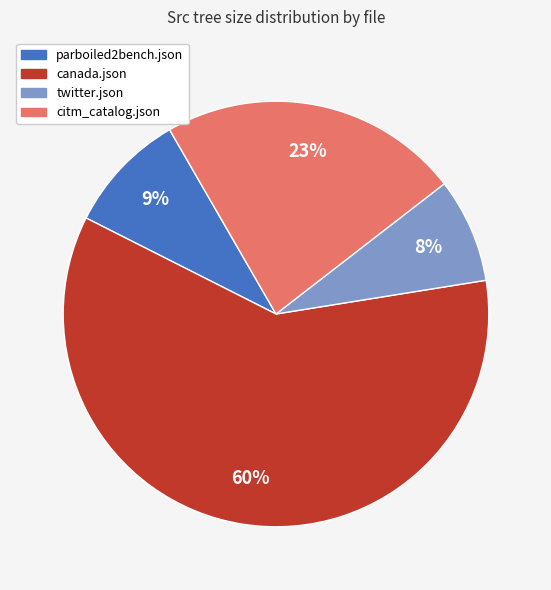

To the nearest percent, what is the combined percentage of twitter.json and parboiled2bench.json?

17%